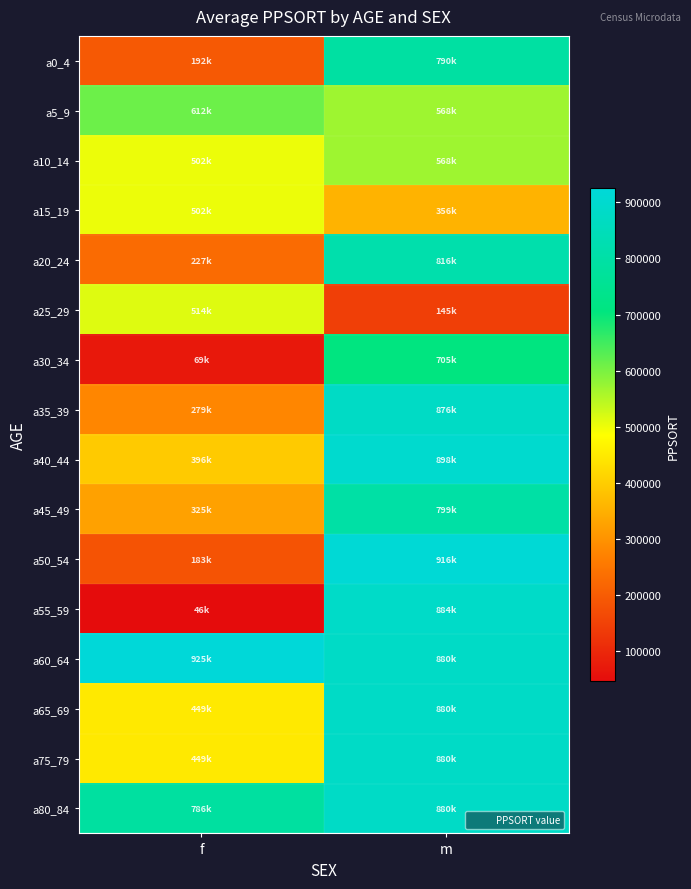

What is the total value across all series at f?

6461370